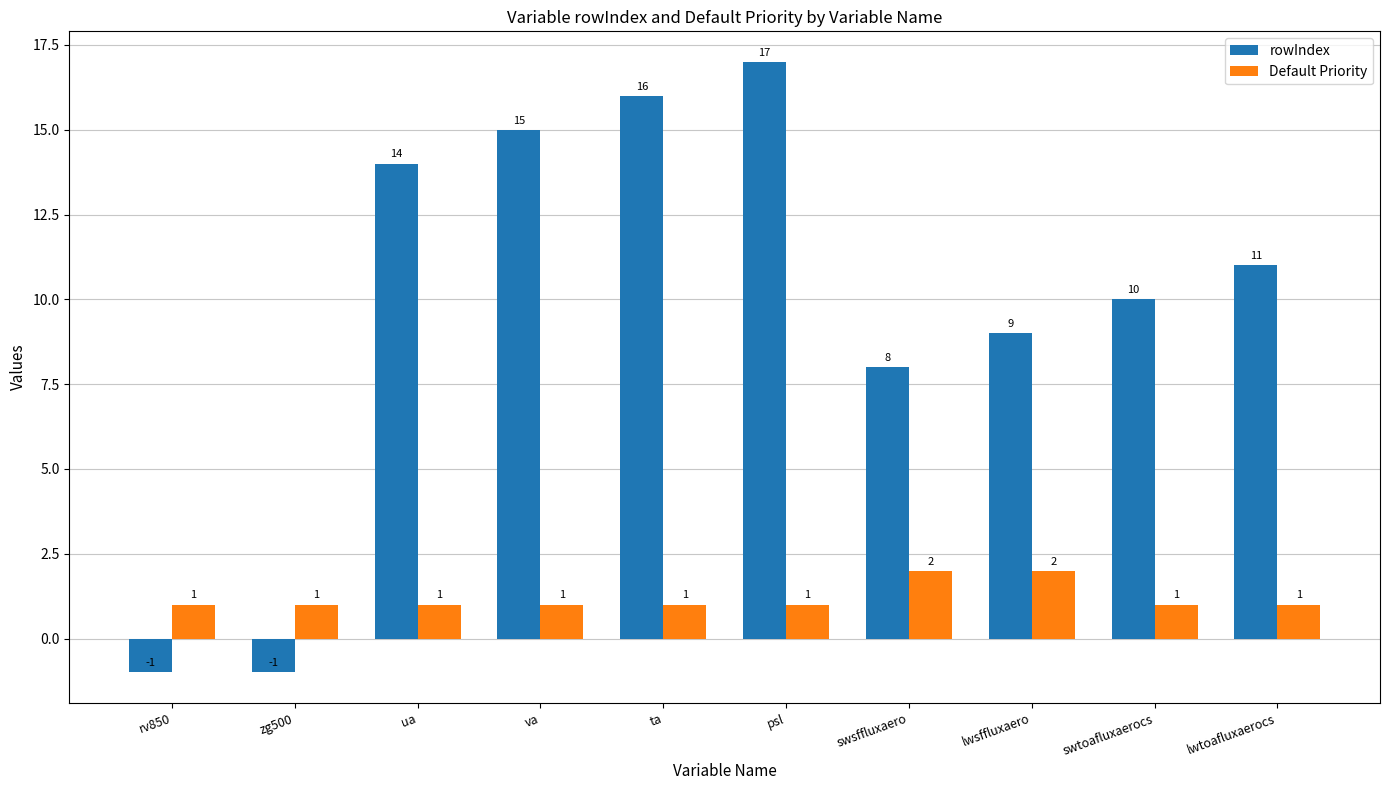

Reading left to right, list all the values displayed in this chart.

rowIndex: -1	-1	14	15	16	17	8	9	10	11
Default Priority: 1	1	1	1	1	1	2	2	1	1